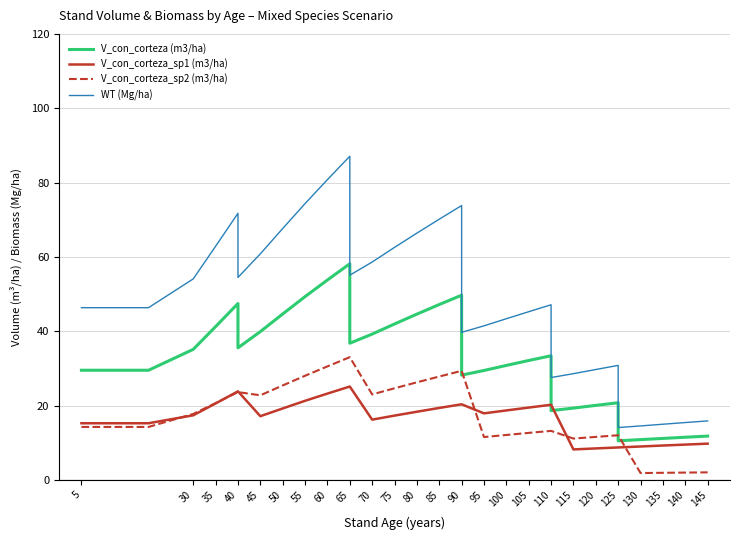

Which series has the largest total across all categories?

WT (Mg/ha)